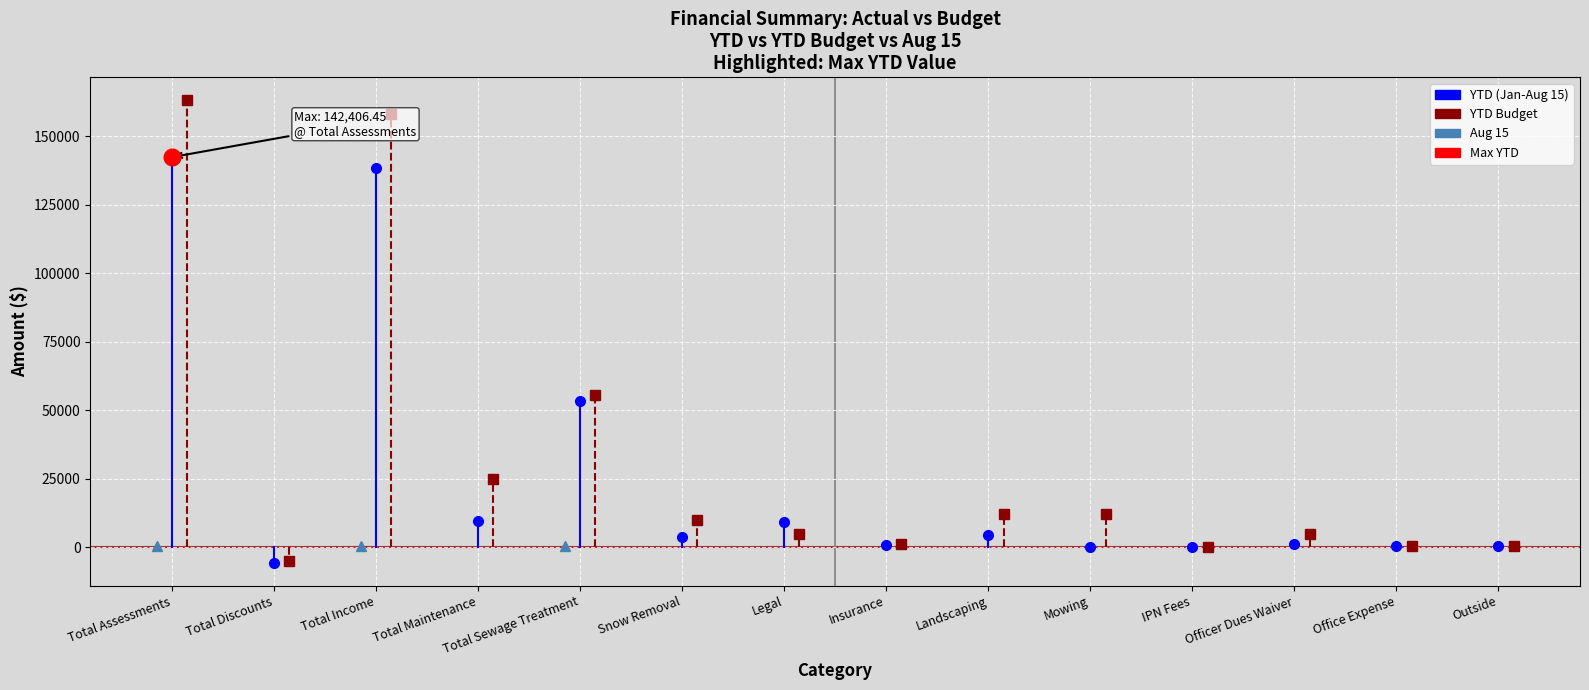

Where is the first local maximum for Aug 15?

2